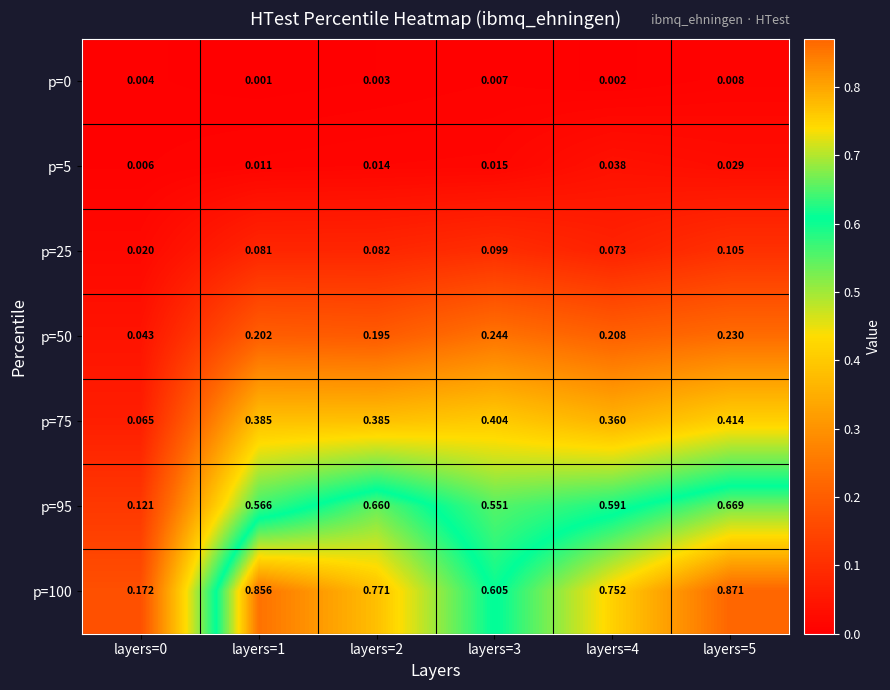

How many categories are shown in the chart?

6